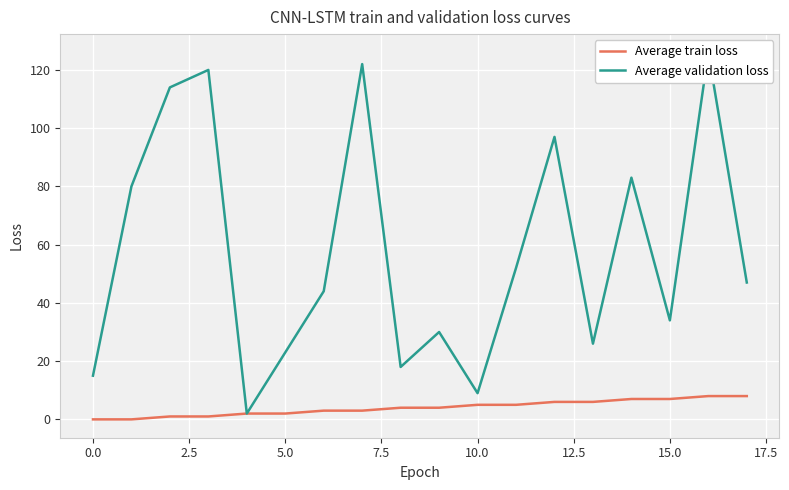

True or false: Average train loss has a value of 2 at 5.0.

True